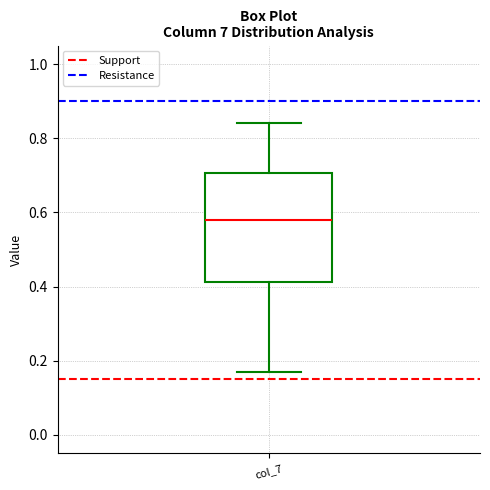

Where is the upper edge of the box for col_7 on the y-axis? The values are not printed on the chart, so give them approximately, as read against the axis.

0.70